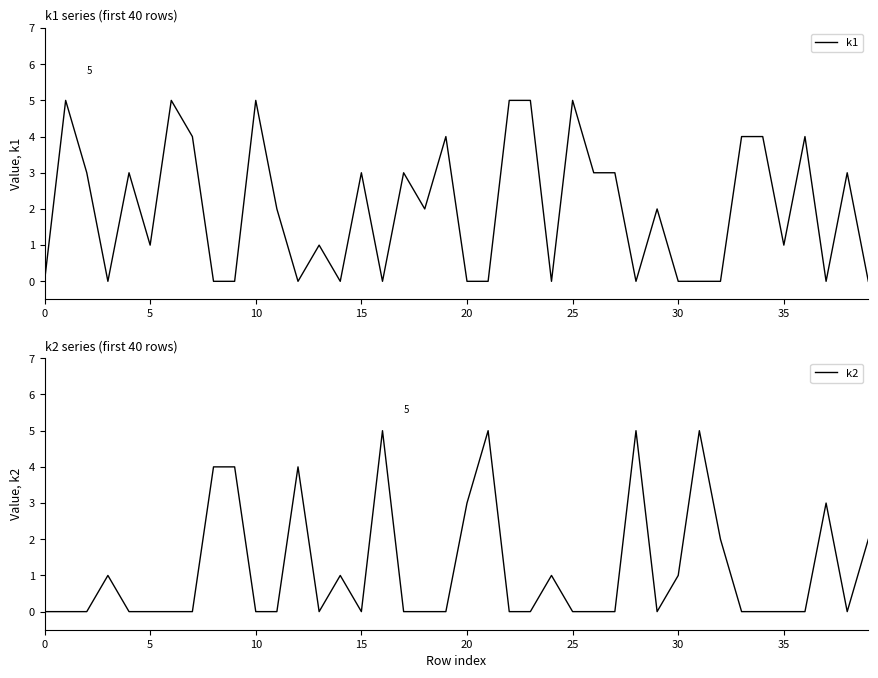

What is the value of the k1 point at the 24th from the left?

5